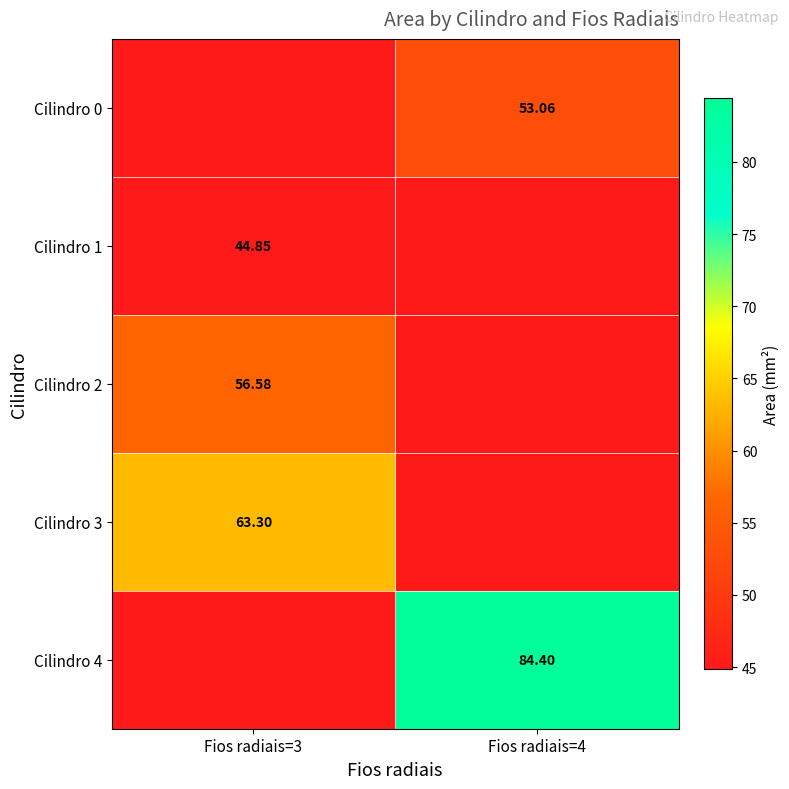

Is the value of Cilindro 3 at Fios radiais=3 greater than the value of Cilindro 1 at Fios radiais=3?

Yes